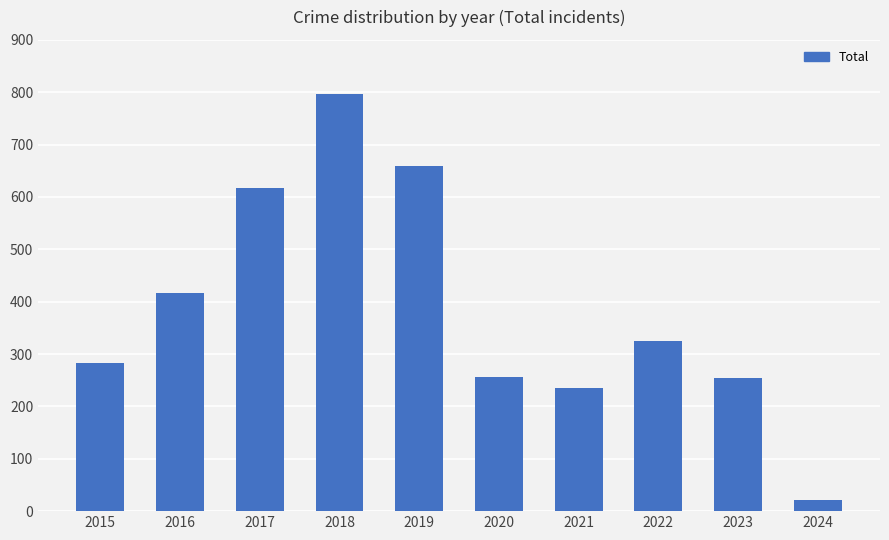

What is the greatest value displayed?

797